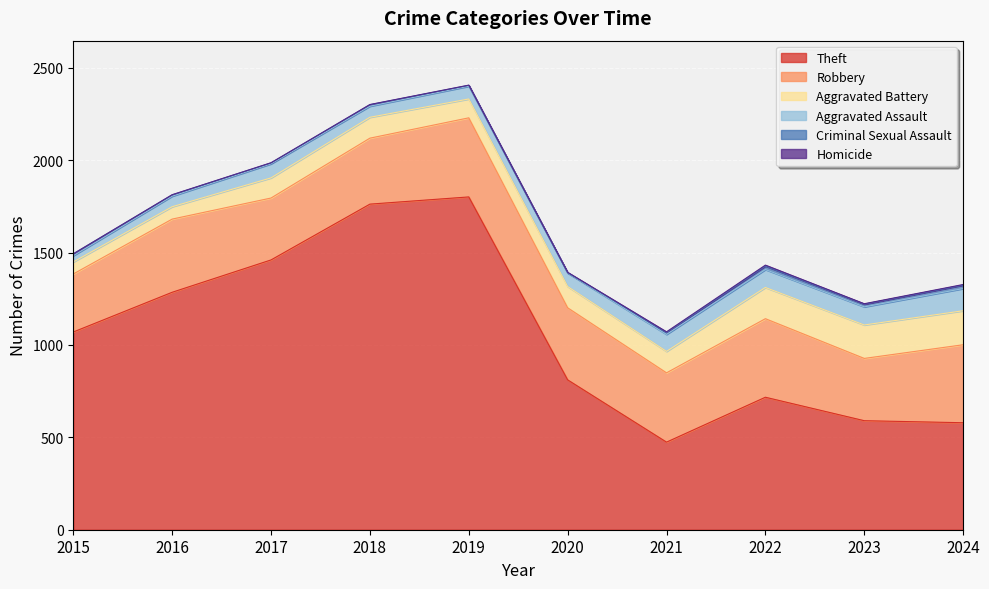

The value of Theft at 2017 is 1460. True or false?

True